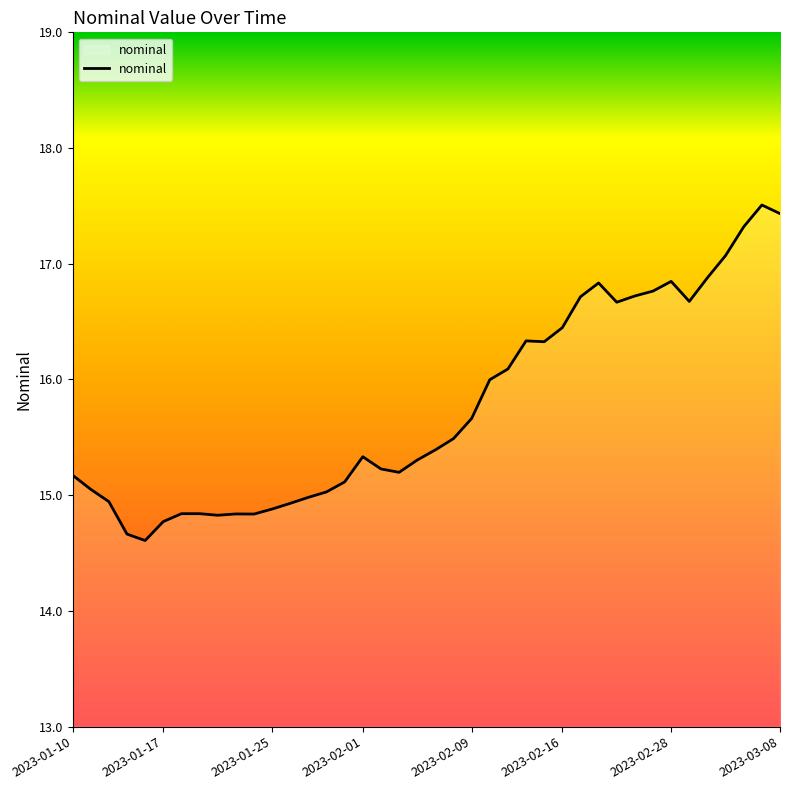

What is the smallest value displayed?

14.6